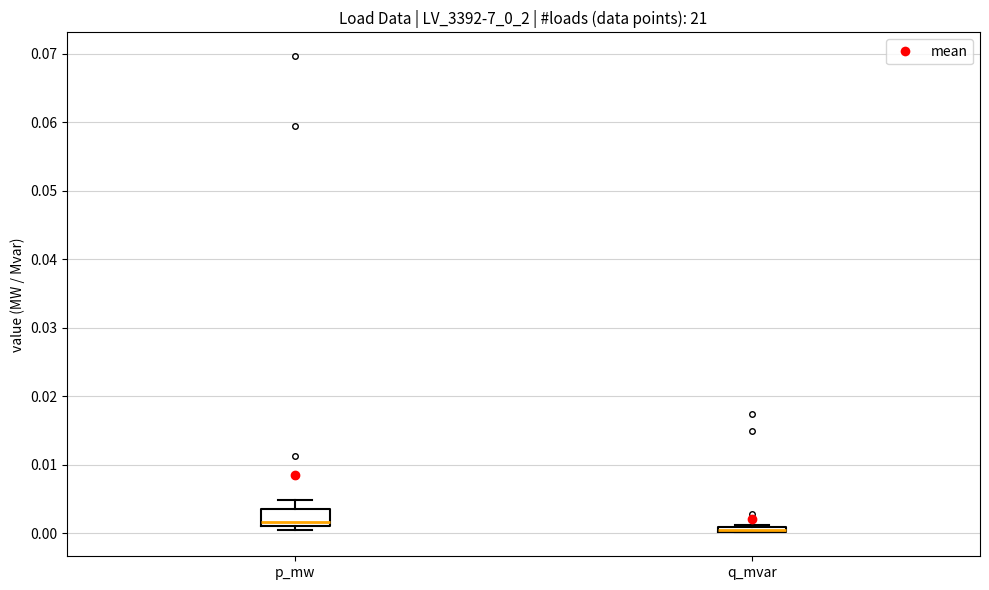

Where is the upper edge of the box for q_mvar on the y-axis? The values are not printed on the chart, so give them approximately, as read against the axis.

0.001